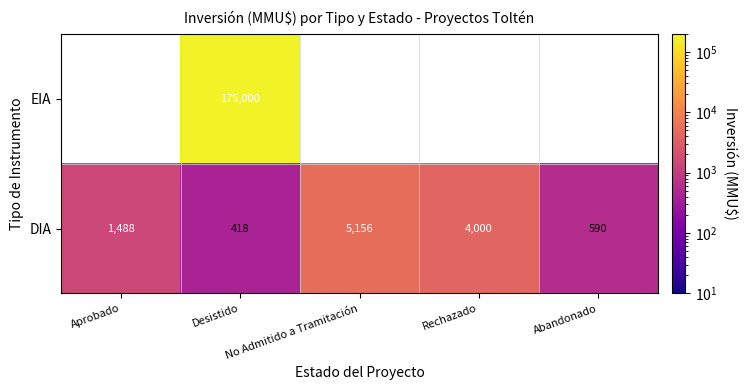

What is the sum of all DIA values?

11652